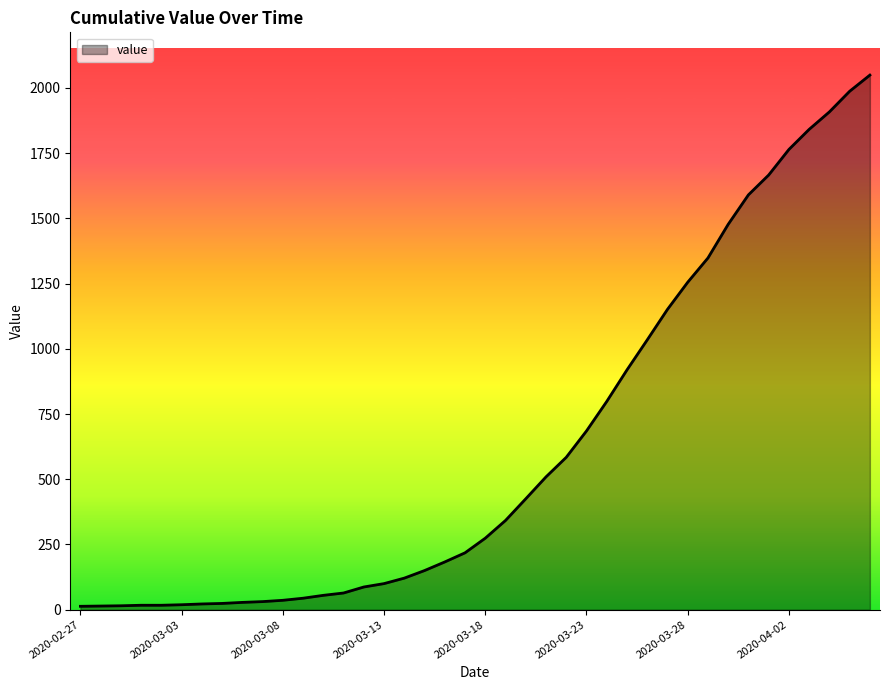

What is the difference between the maximum and minimum values?

2036